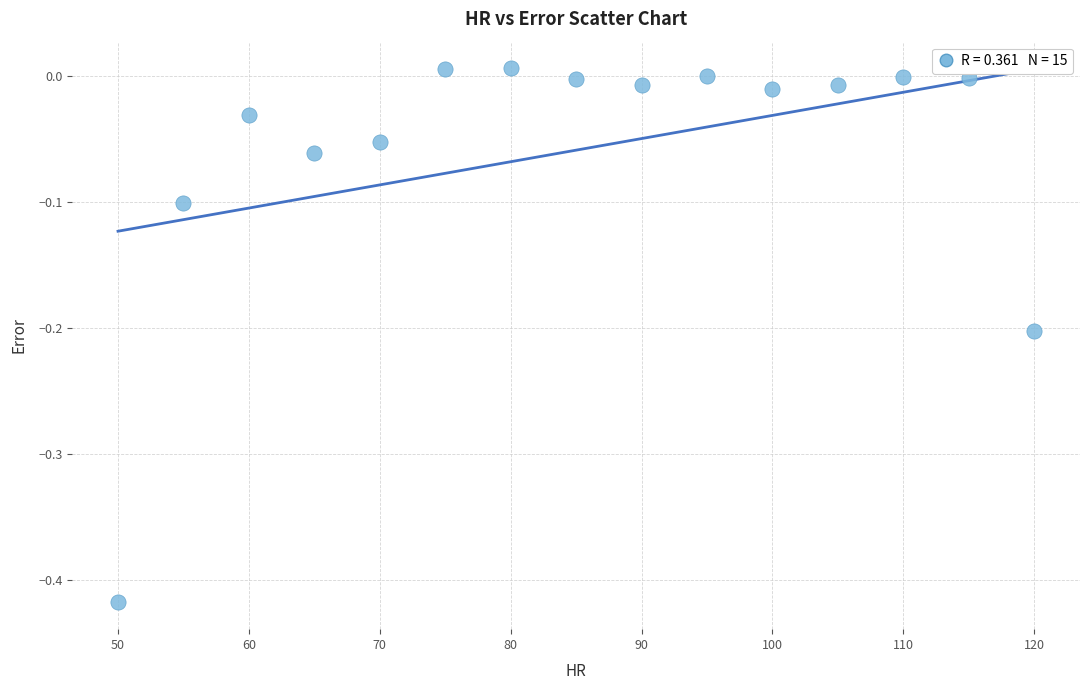

What is the range of Y values (max minus min)?

0.4